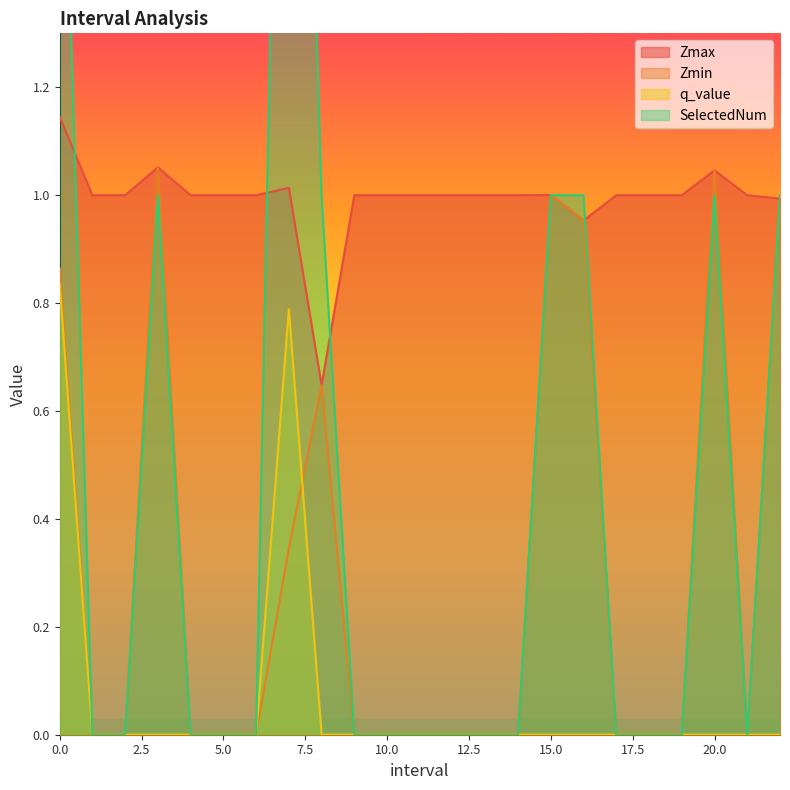

The value of Zmax at 12.0 is 0.6. True or false?

False